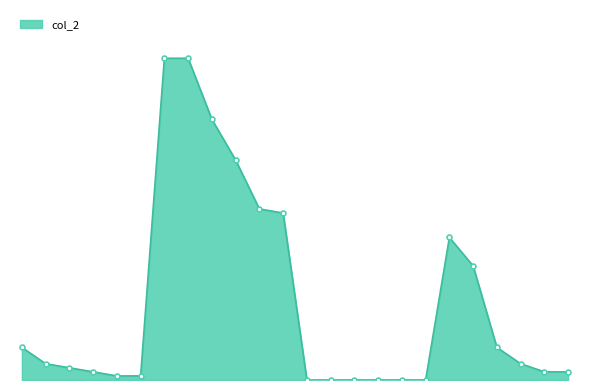

Is this an area chart (filled region under the line)?

Yes